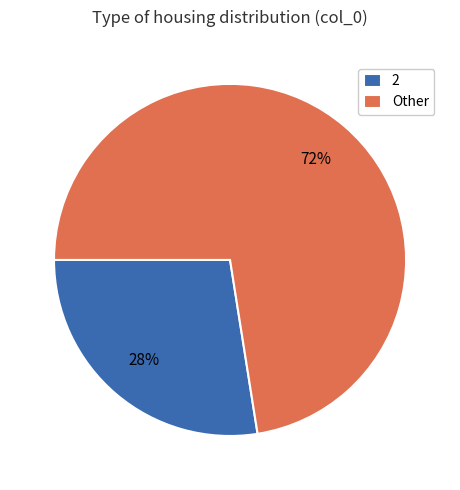

Count the number of slices in the pie.

2